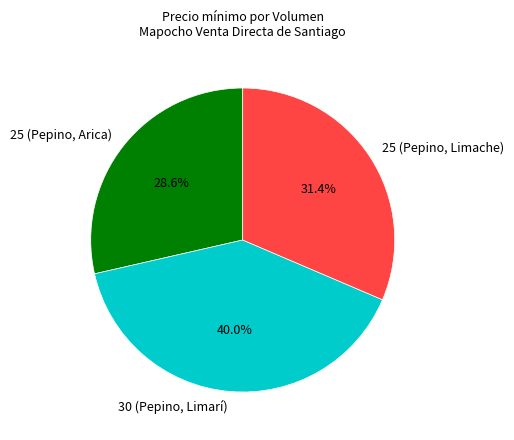

Is it true that 25 (Pepino, Arica) is 18% of the pie?

False